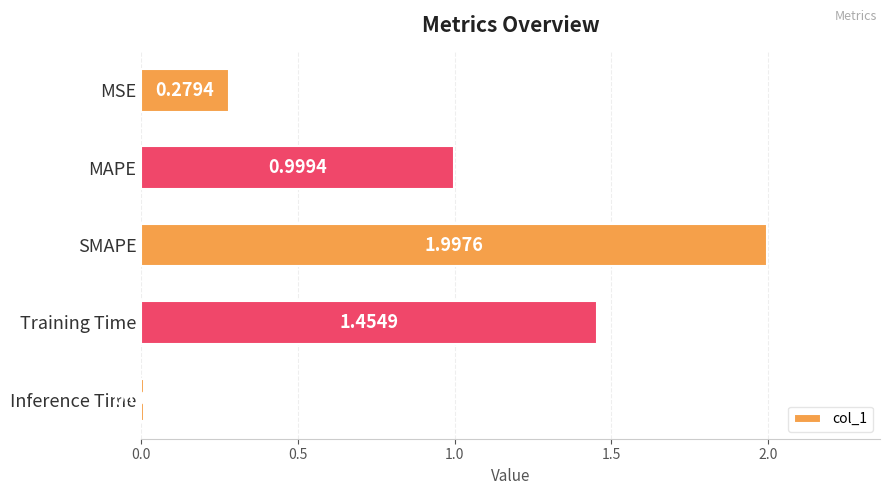

Which label corresponds to the largest value in the chart?

SMAPE